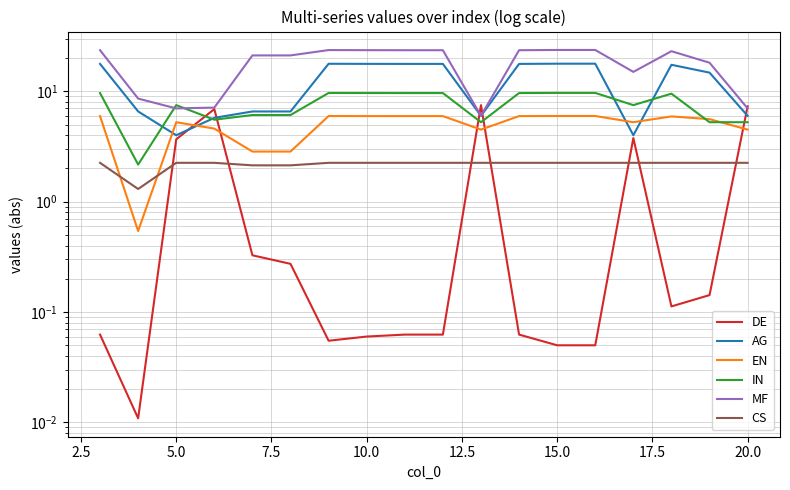

At which category is the sum across all series the highest?

15.0